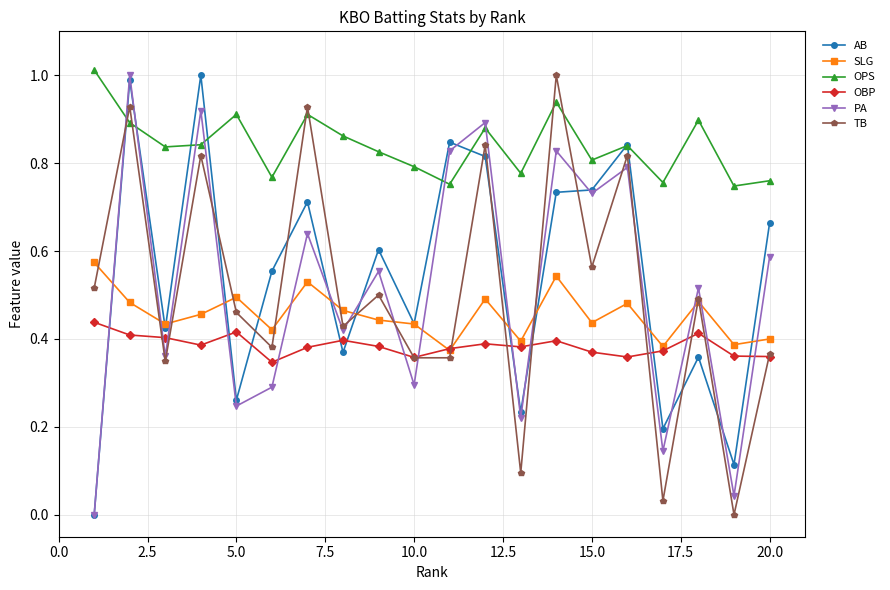

Which series has the largest total across all categories?

OPS